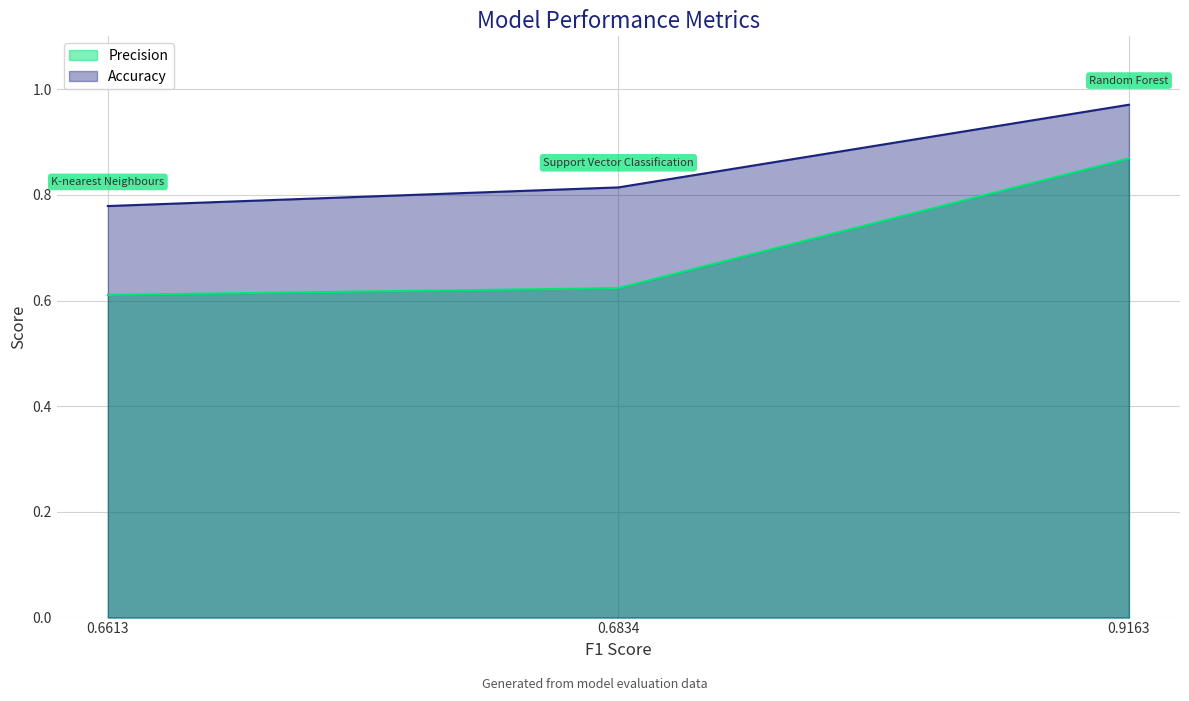

Is it true that Precision equals 0.3 at 0.6613?

False